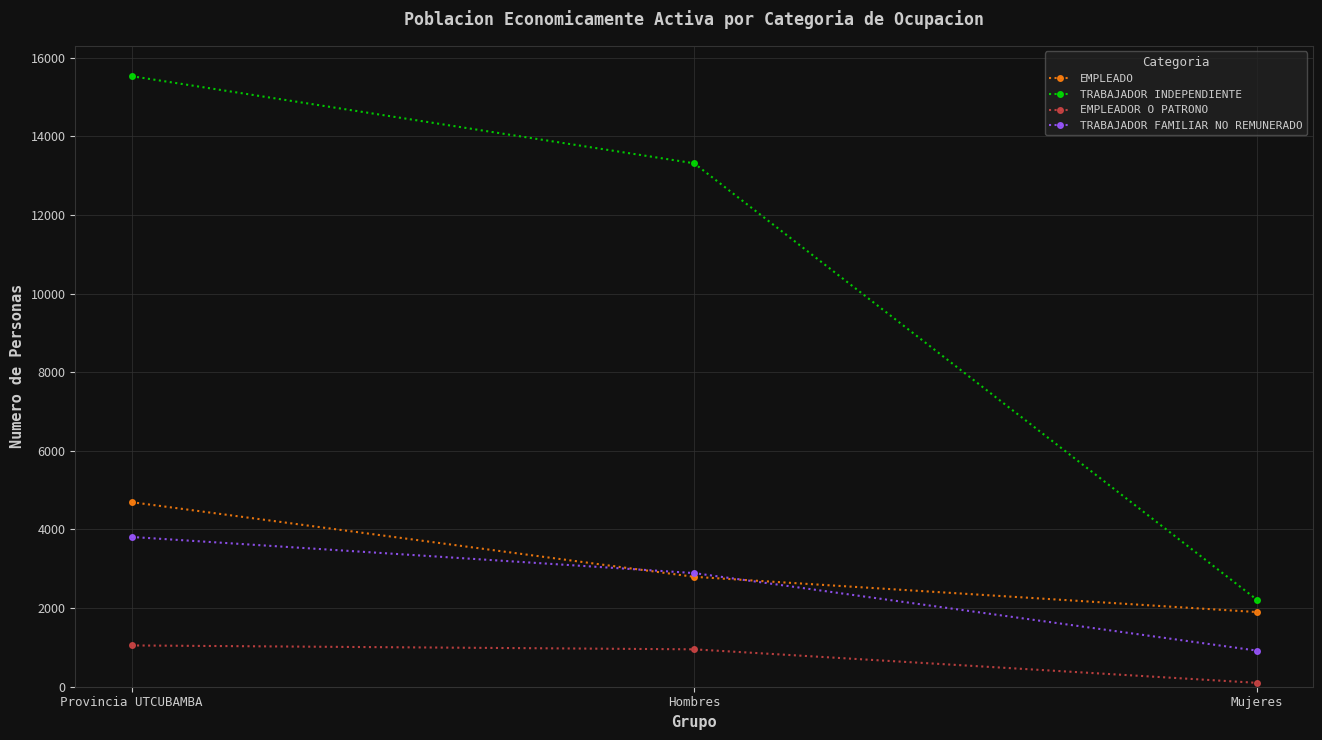

What is the maximum value shown in the chart?

15528